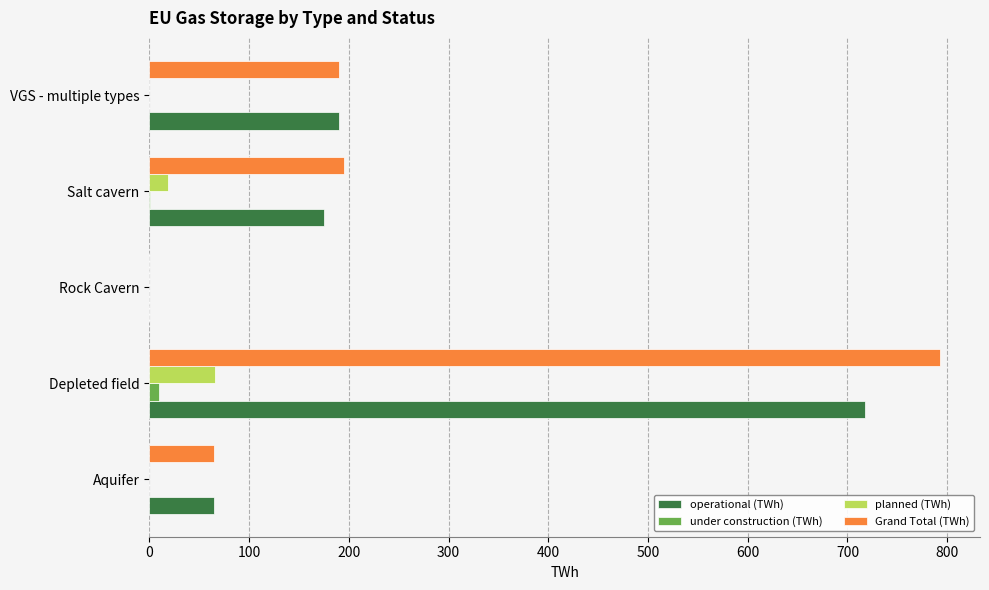

Which label corresponds to the largest value in the chart?

Depleted field